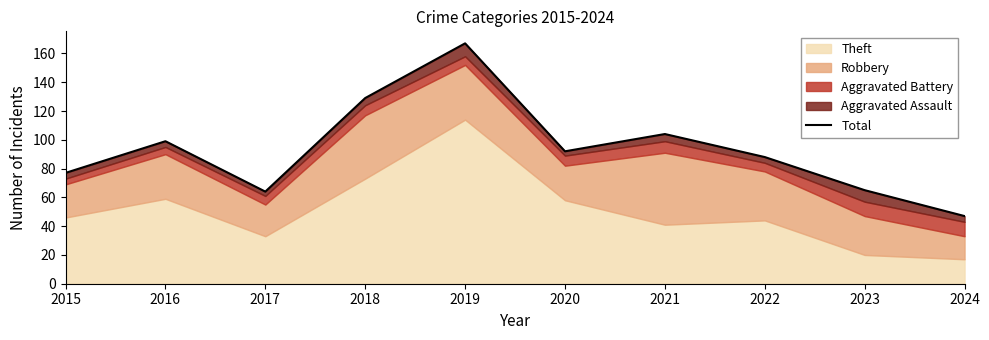

What is the average value?

93